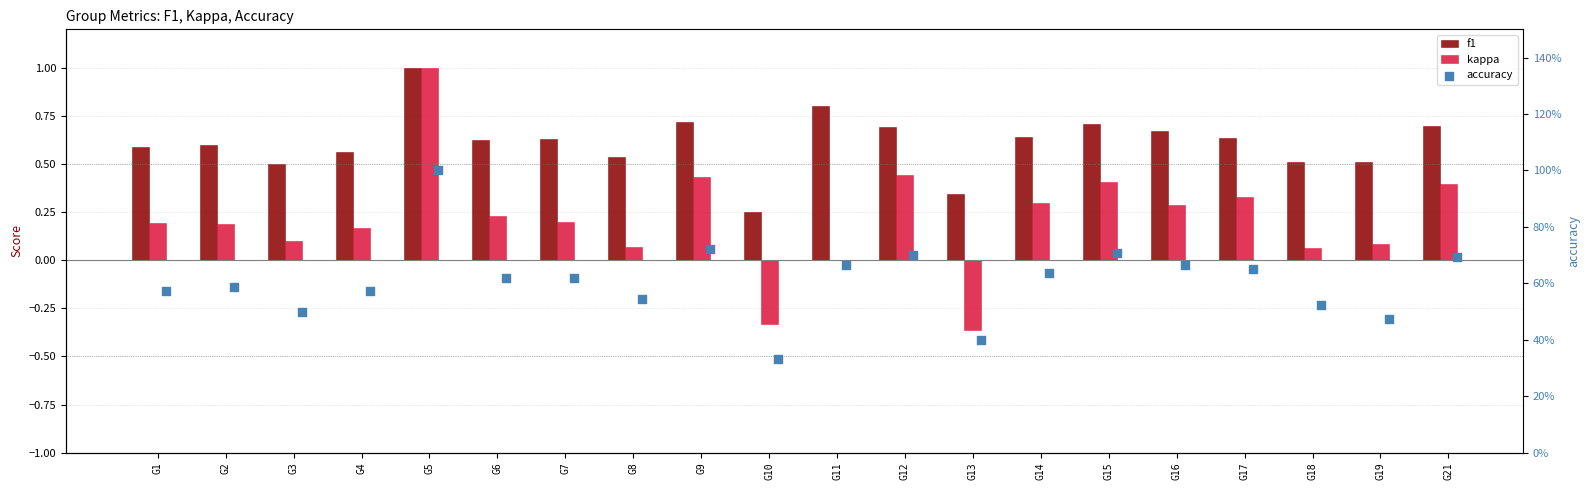

Is the value of f1 at G9 greater than the value of accuracy at G3?

Yes